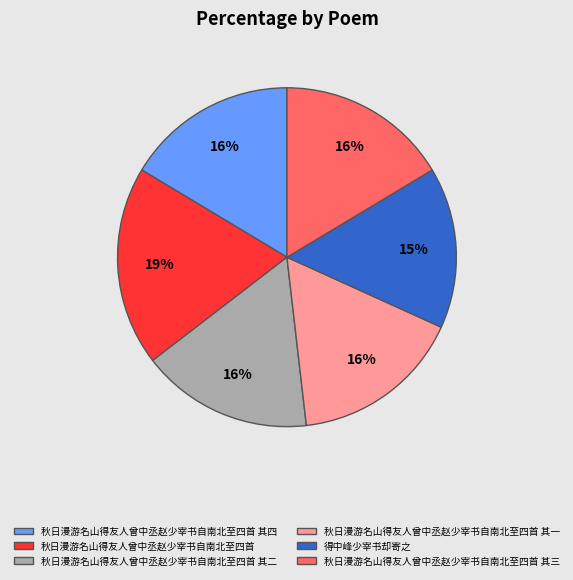

Does any single category account for the majority?

No